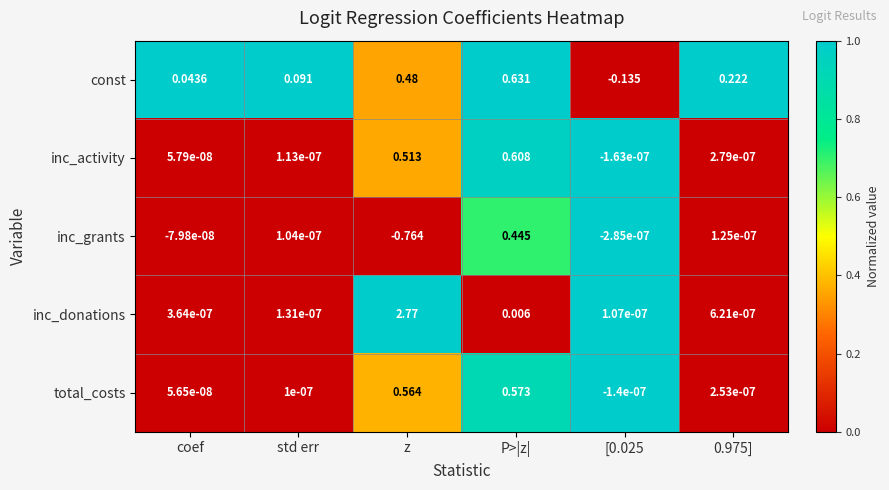

Rank the series by their maximum value, from lowest to highest.

inc_grants, total_costs, inc_activity, const, inc_donations